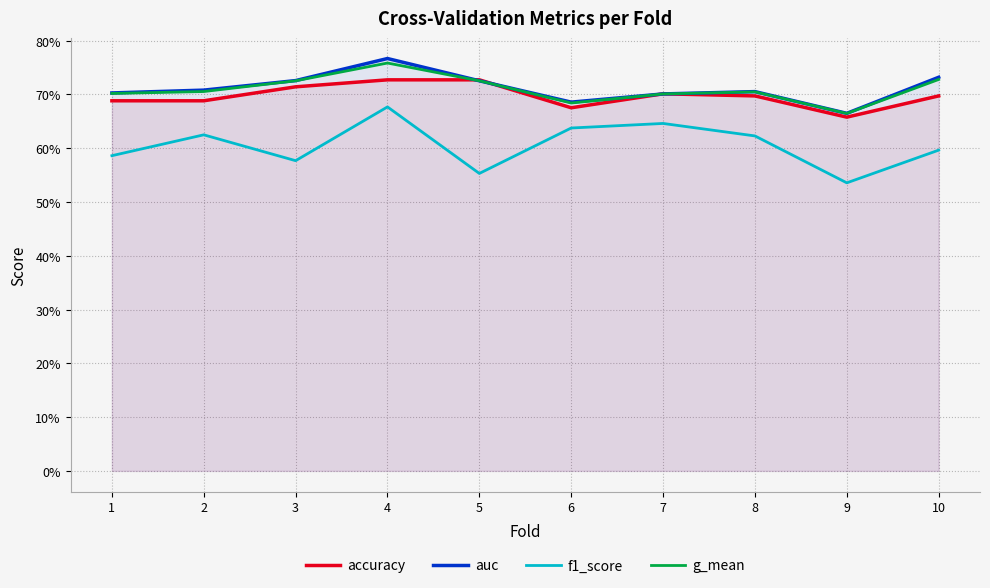

Between 9 and 1, which is larger?

1